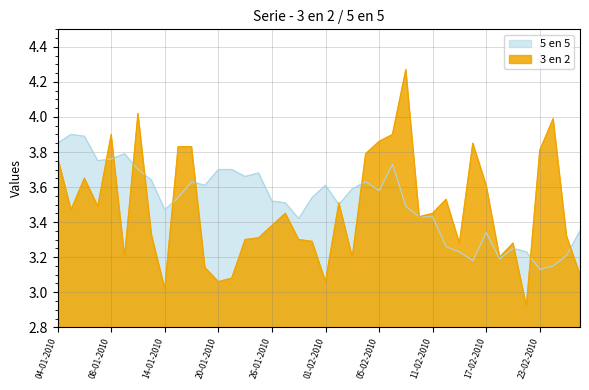

How many interior local valleys does the 5 en 5 series have?

10